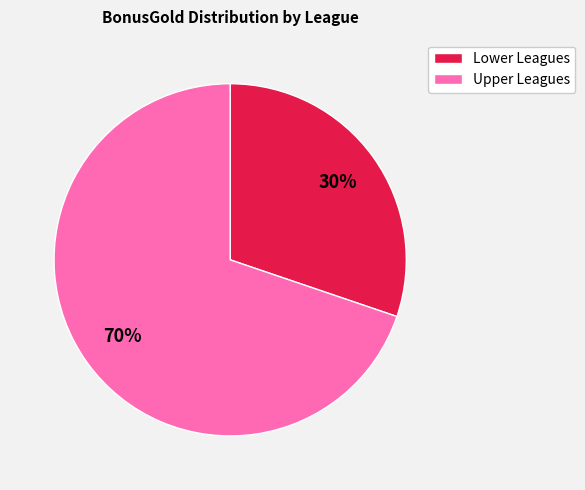

To the nearest percent, what percentage of the pie is Upper Leagues?

70%